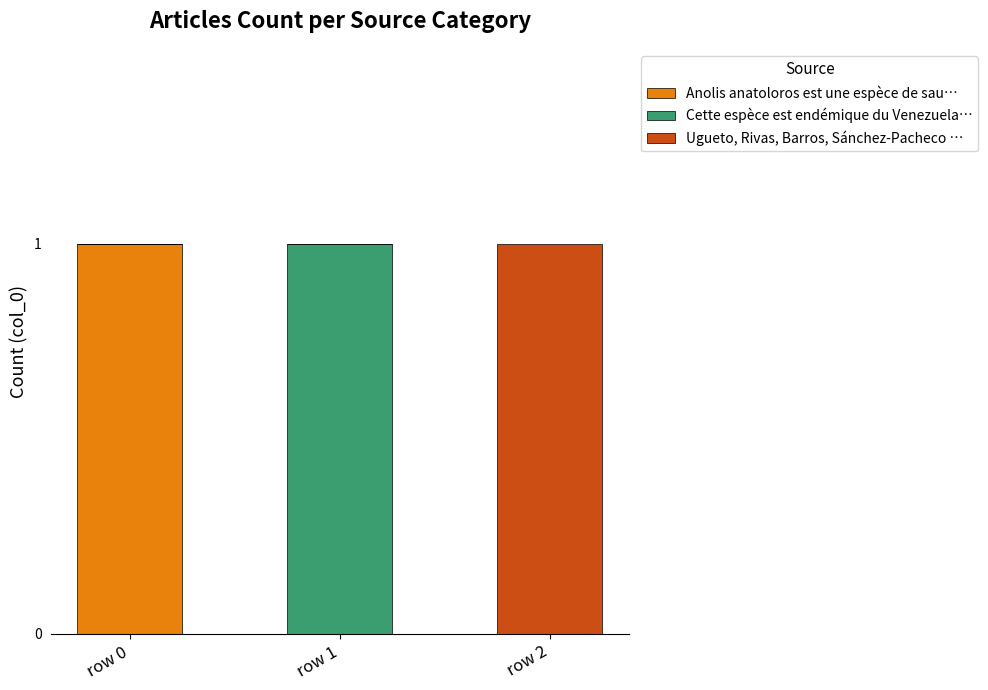

True or false: Anolis anatoloros est une espèce de sau… has a value of 0 at row 2.

True